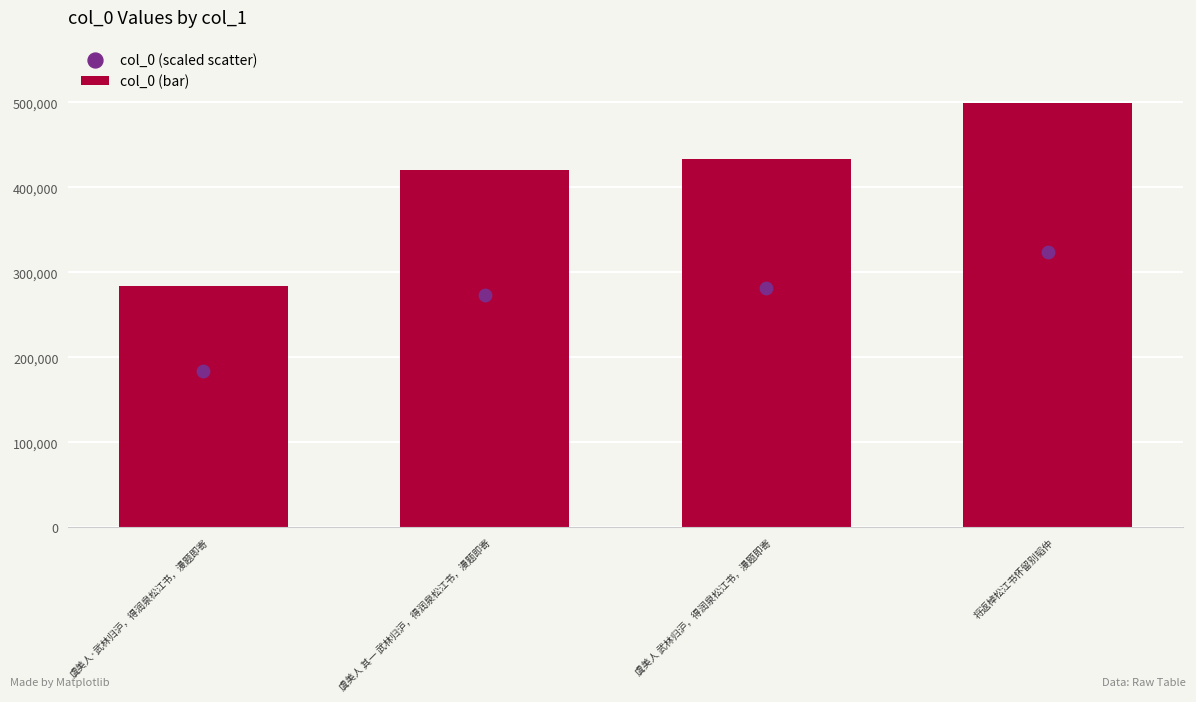

Which series reaches the minimum Y coordinate?

col_0 (scaled scatter)